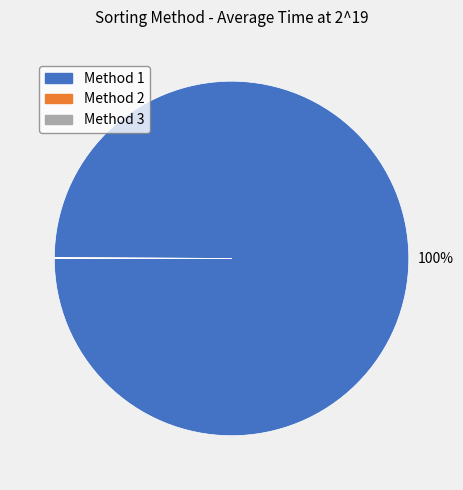

To the nearest percent, what is the difference between the largest and smallest slice percentages?

100%